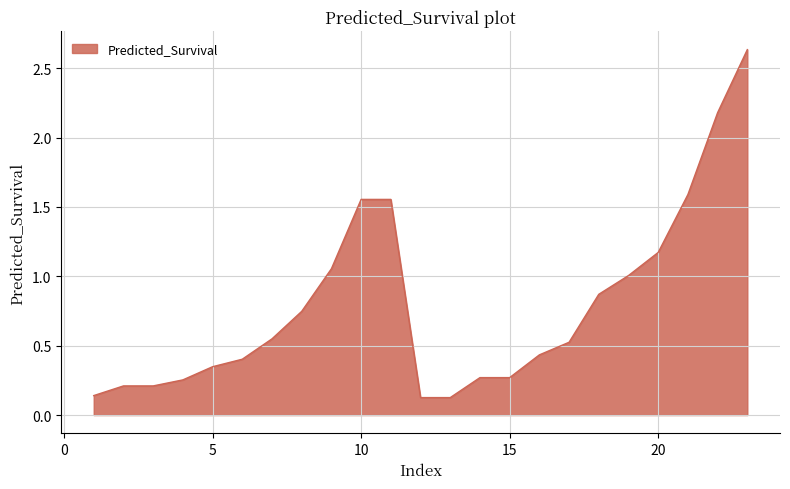

At which label is the value closest to 1?

19